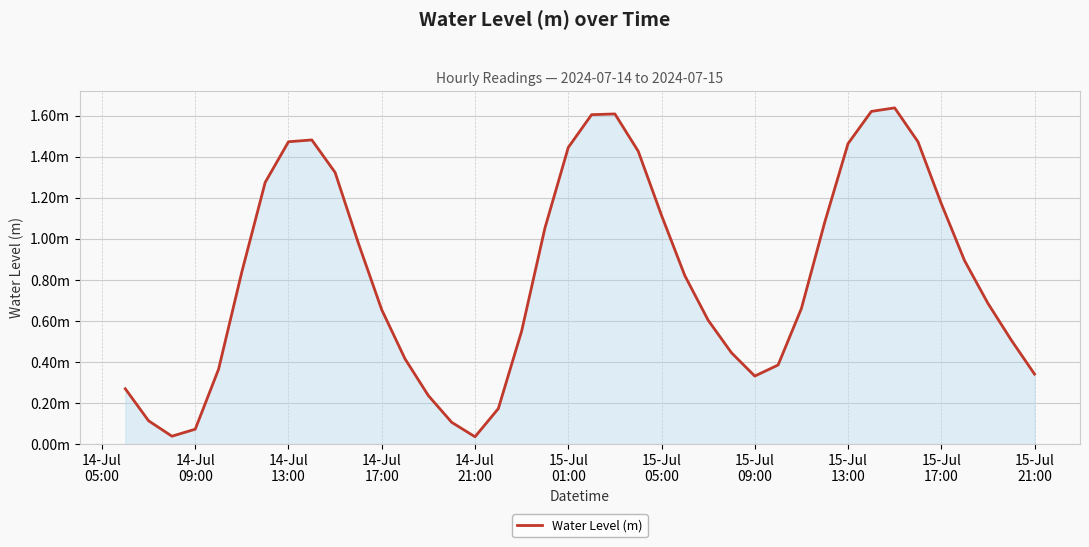

Does the chart have visible grid lines?

Yes